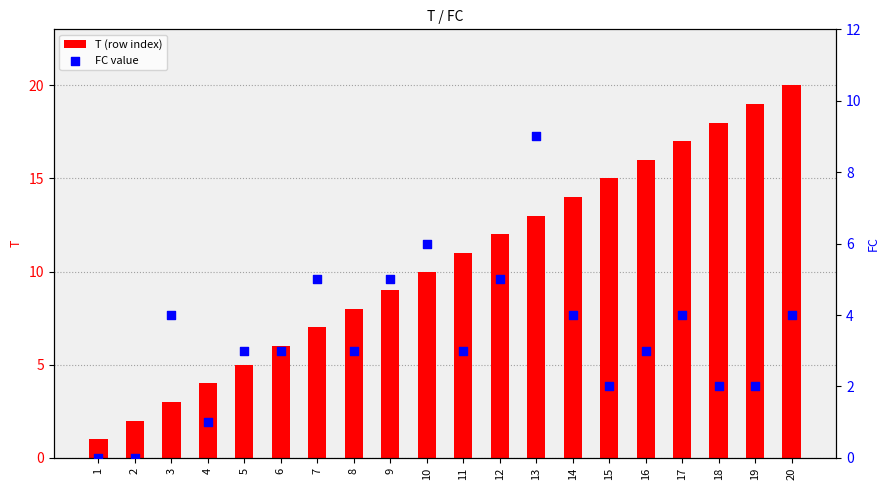

Which series contains the lowest Y value?

FC value